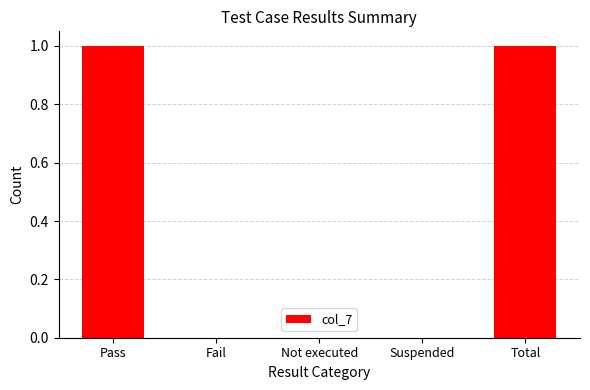

Count the values in the range 0 to 1.

5